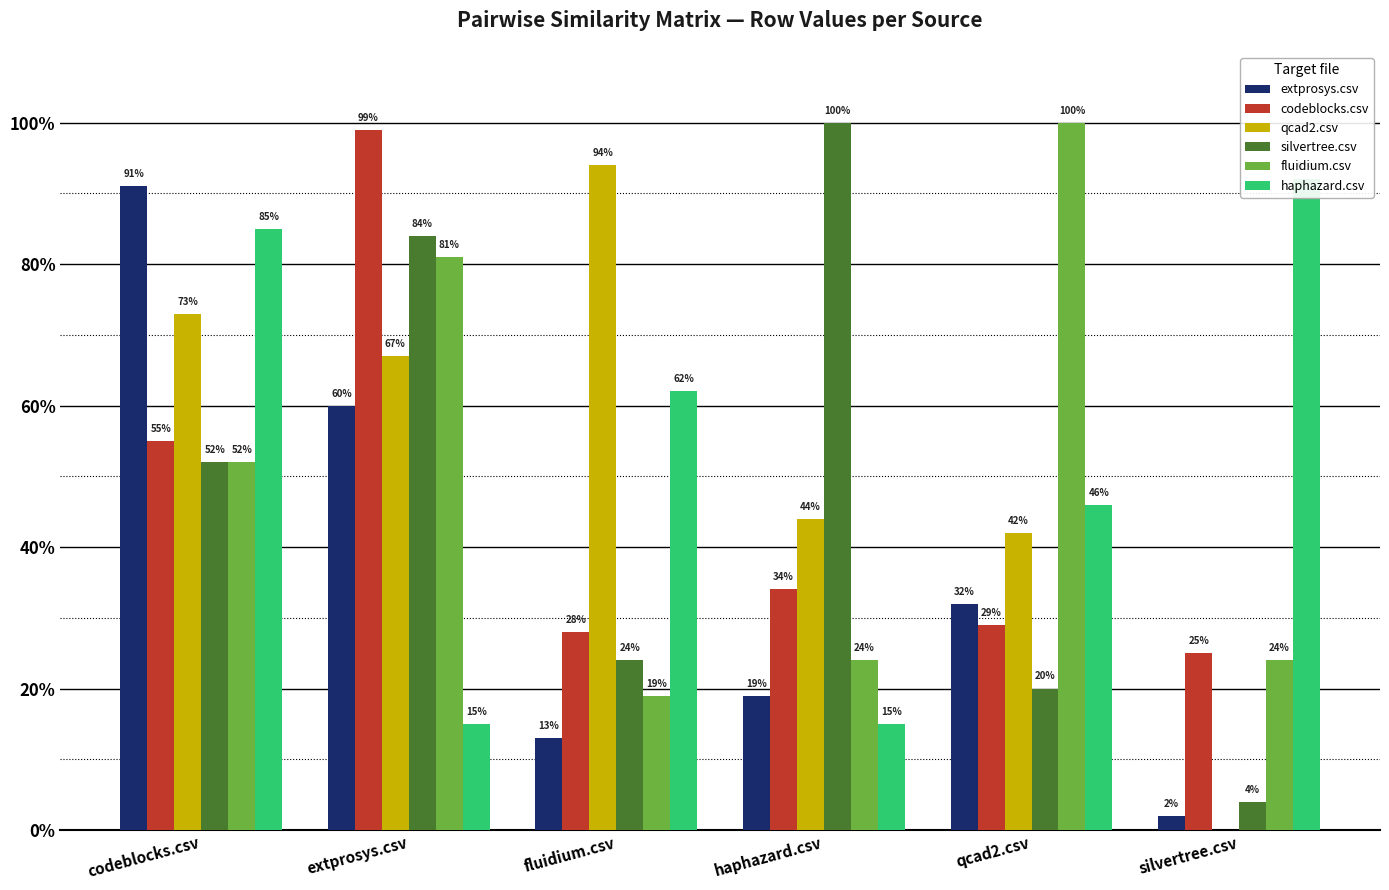

Does the chart contain any negative values?

No